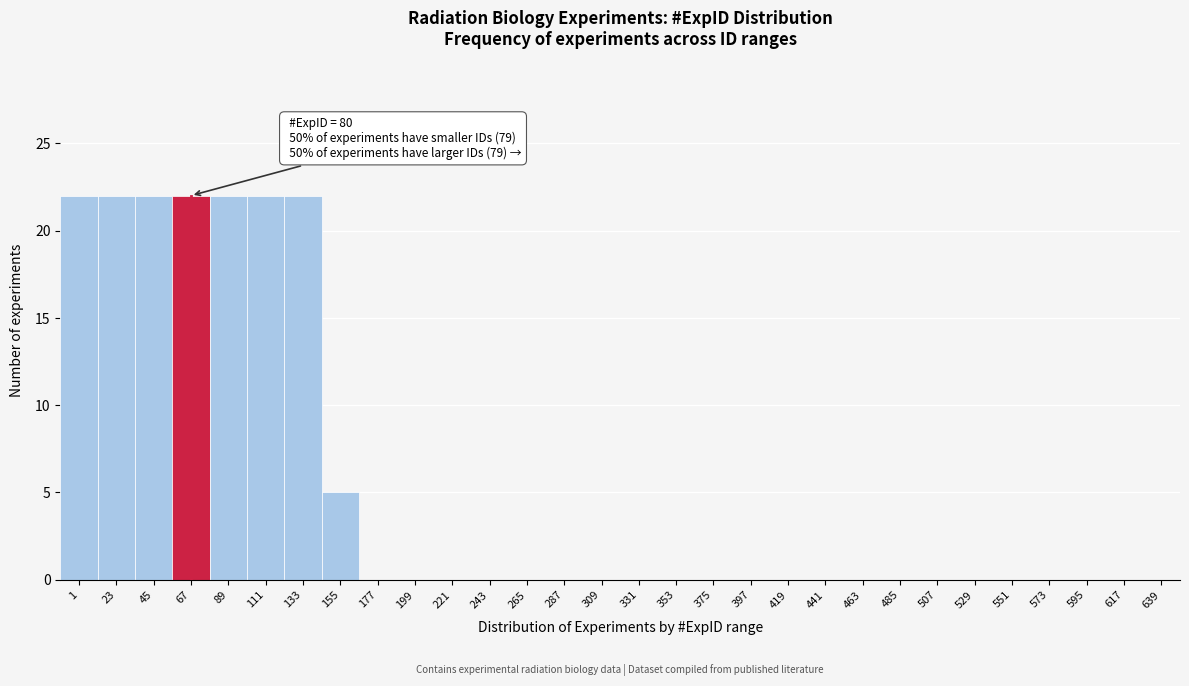

Reading left to right, what are all the values shown in this chart?

1=22	23=22	45=22	67=22	89=22	111=22	133=22	155=5	177=0	199=0	221=0	243=0	265=0	287=0	309=0	331=0	353=0	375=0	397=0	419=0	441=0	463=0	485=0	507=0	529=0	551=0	573=0	595=0	617=0	639=0